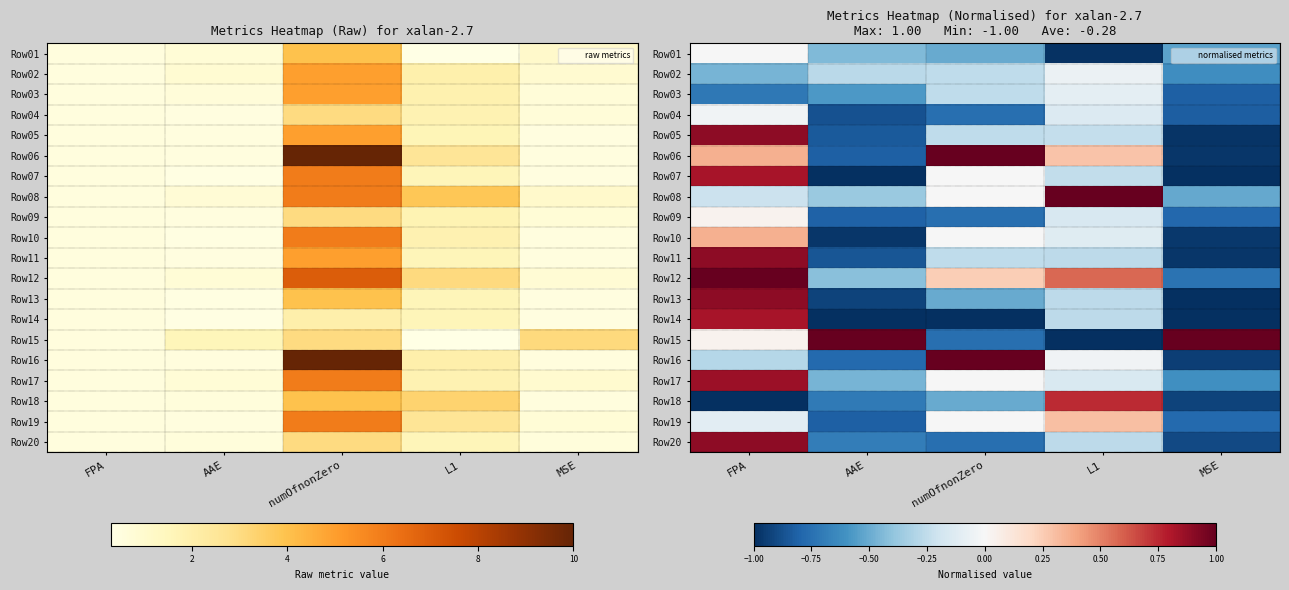

The value of Row17 at FPA is 1.5. True or false?

False